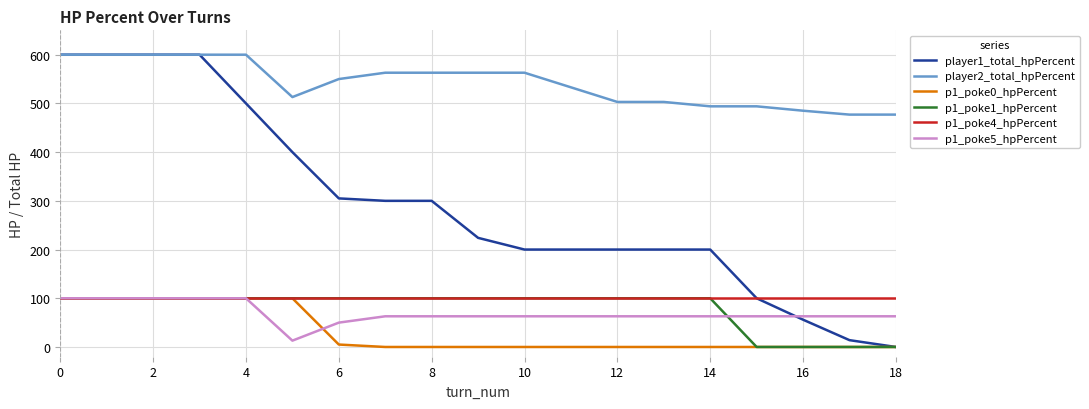

What is the difference between the second highest and second lowest values in the player1_total_hpPercent series?

586